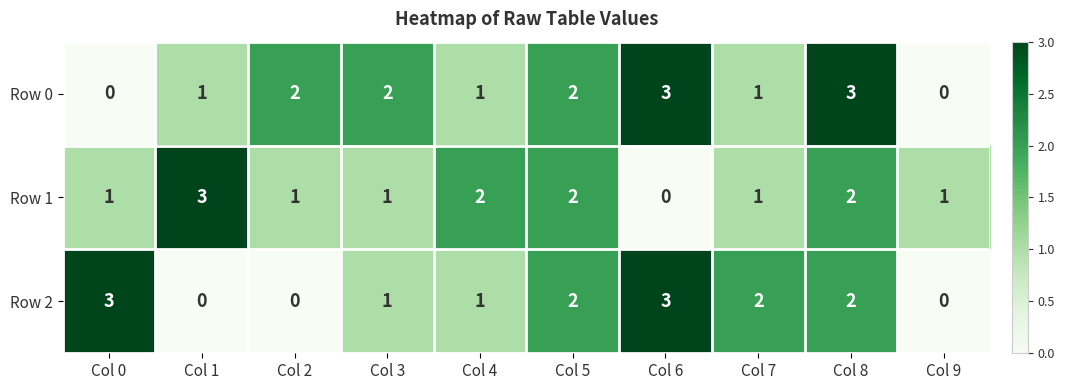

Count the number of data series in this chart.

3